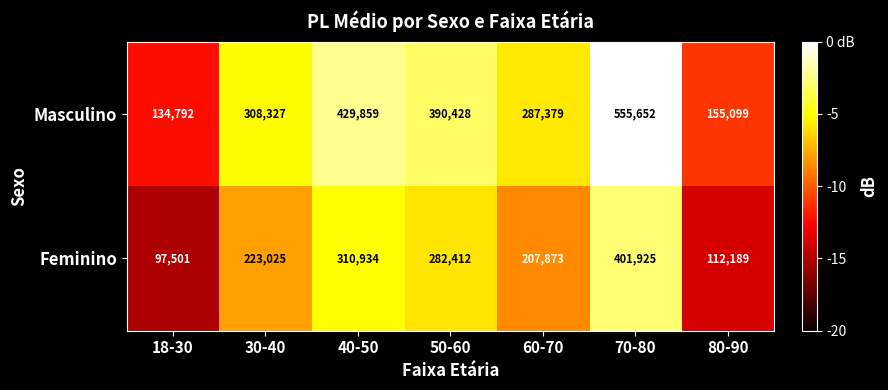

True or false: Feminino has a value of 282412 at 50-60.

True